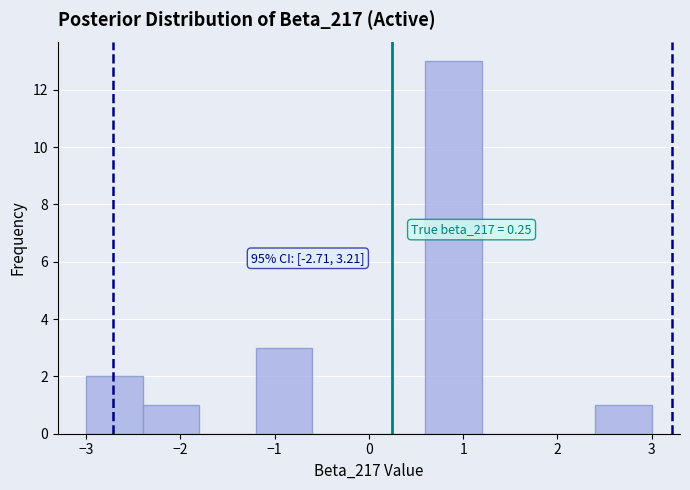

Which range on the x-axis has the tallest bar?

0.6 to 1.2